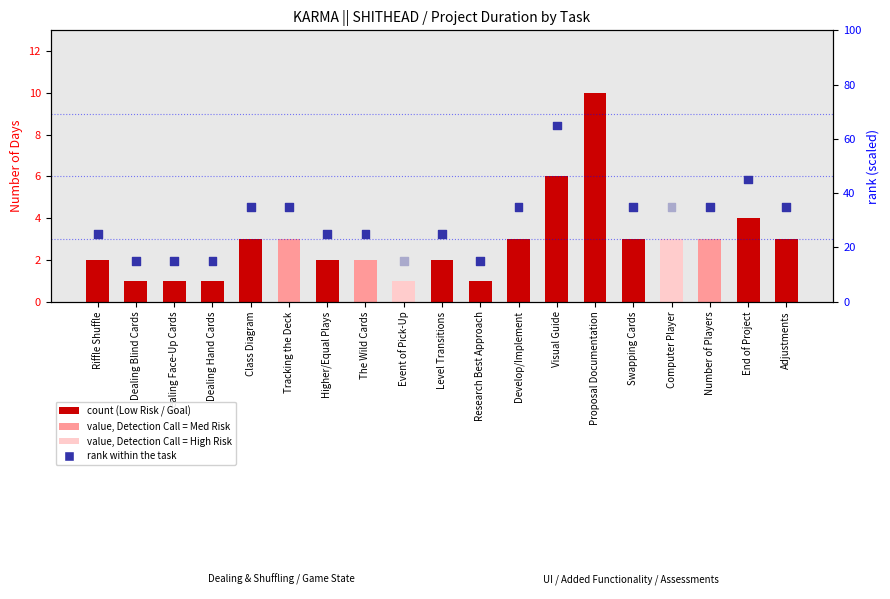

Which series has the largest total across all categories?

rank within task